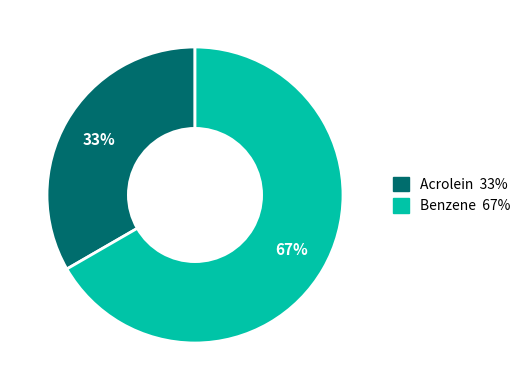

Which category has the smallest portion of the pie?

Acrolein